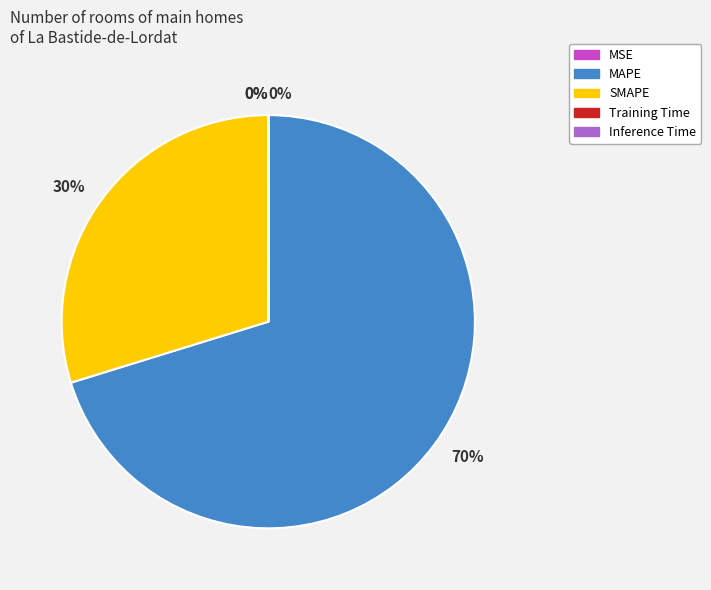

To the nearest percent, what is the average slice percentage?

20%